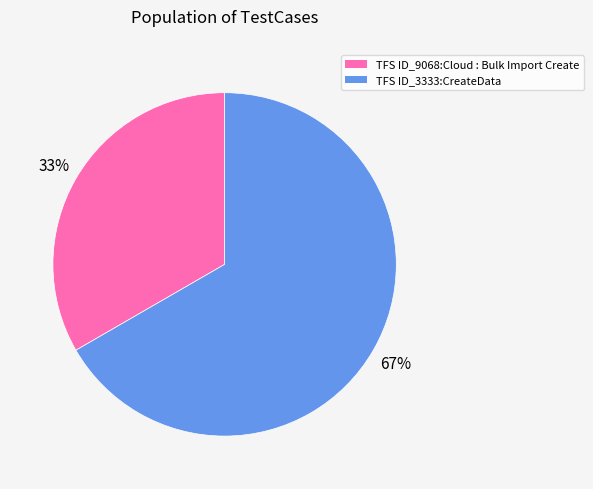

To the nearest percent, what percentage of the pie is TFS ID_3333:CreateData?

67%